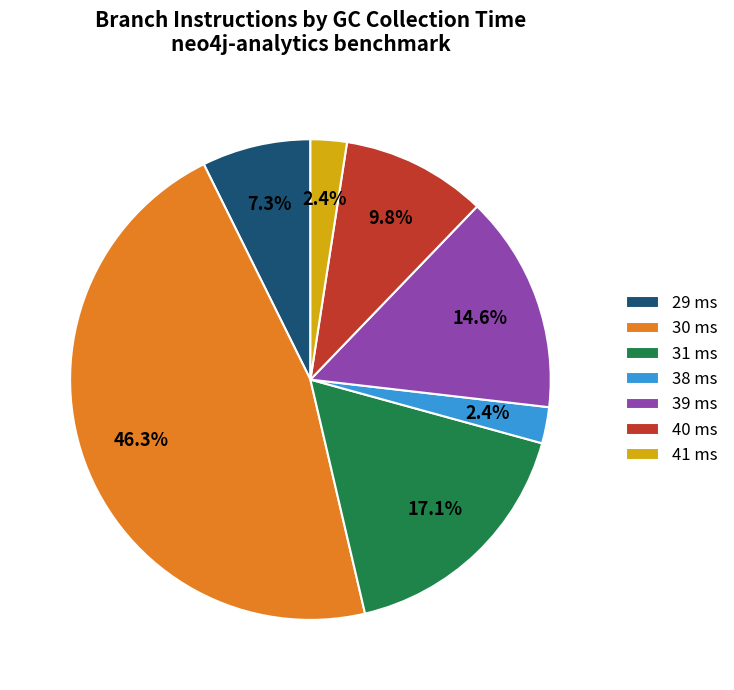

Approximately how many times larger is the value at 41 ms compared to 38 ms?

1.0